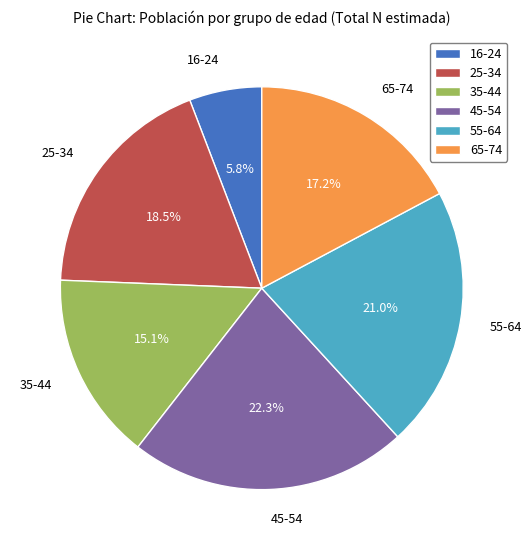

True or false: 35-44 accounts for 15% of the total.

True